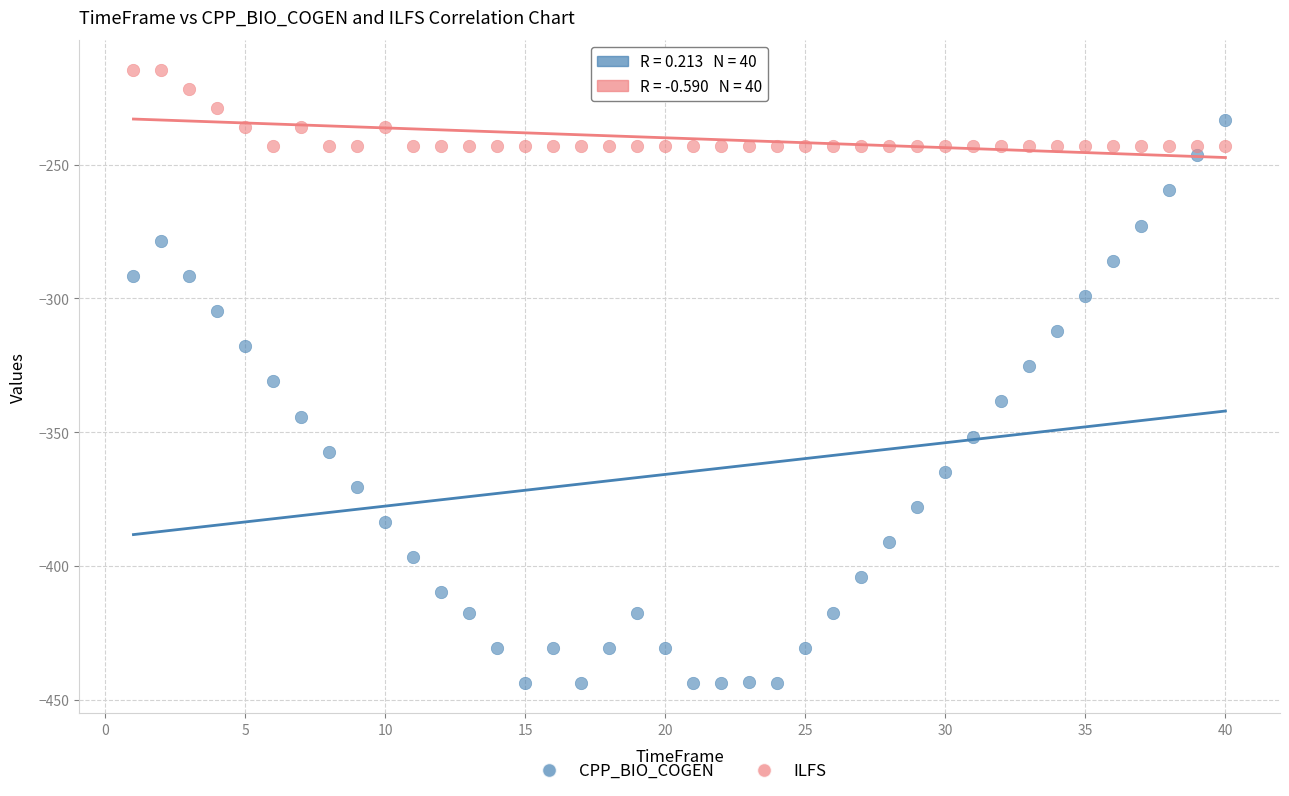

Which series has the largest Y range (max minus min)?

CPP_BIO_COGEN